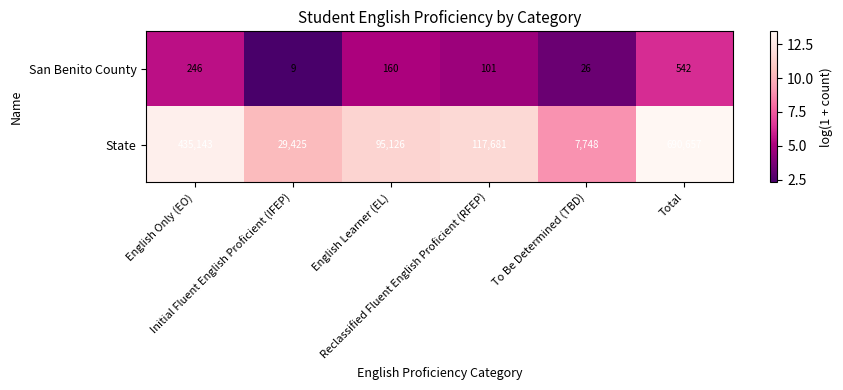

Rank the series by their maximum value, from lowest to highest.

San Benito County, State